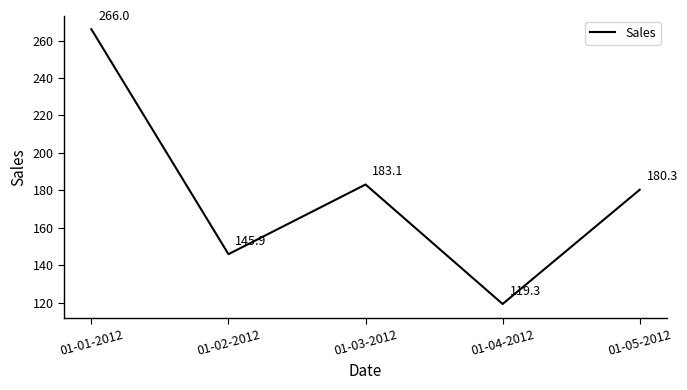

Between 01-03-2012 and 01-01-2012, which is larger?

01-01-2012